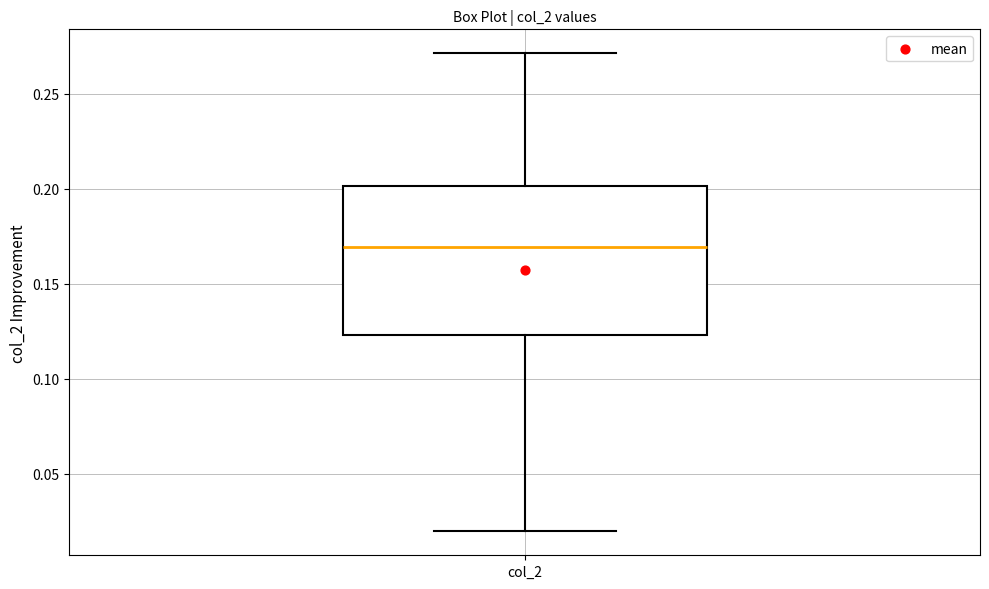

Transcribe this box plot: give where the median line is, the range the box spans, and where the two whiskers end, as read against the y-axis. The values are not printed on the chart, so give them approximately, as read against the axis.

median 0.170, box 0.125 to 0.200, whiskers 0.020 to 0.270